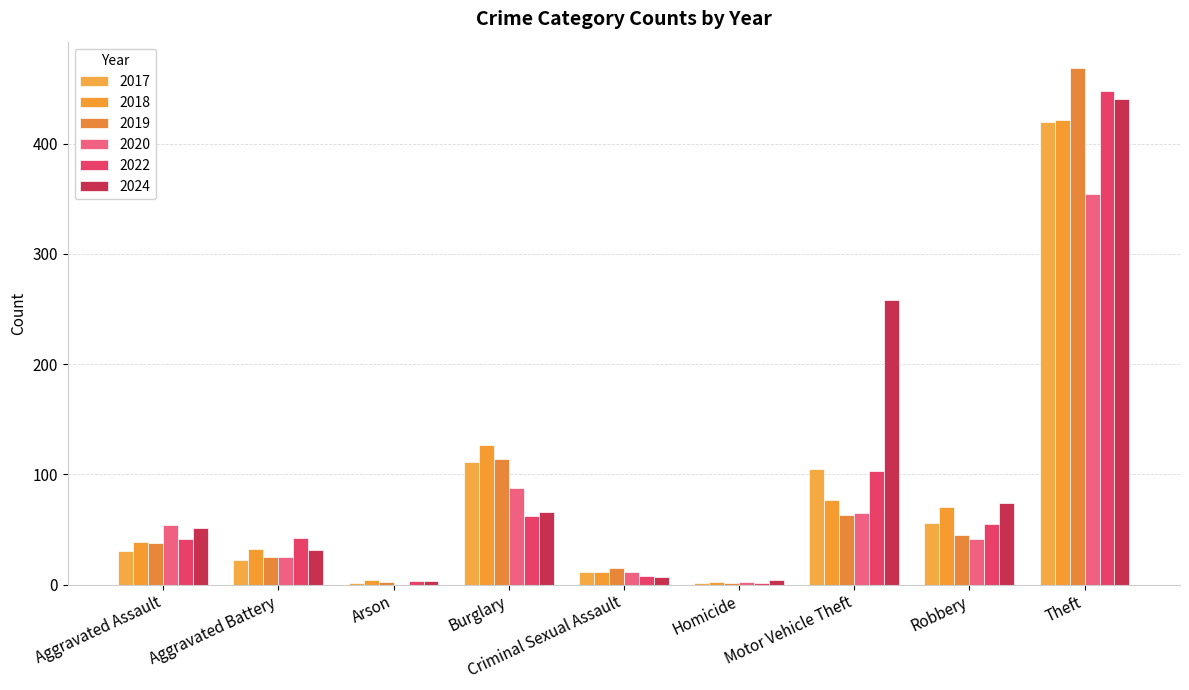

Rank the series at Aggravated Assault from lowest to highest value.

2017, 2019, 2018, 2022, 2024, 2020